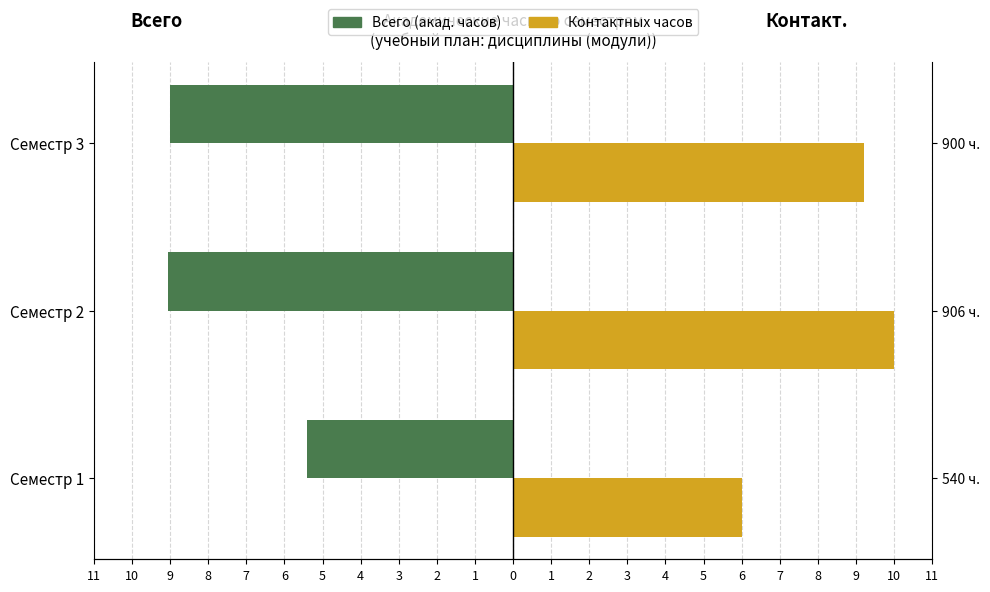

List the series in order of their overall mean, lowest first.

Всего (акад. часов), Контактных часов